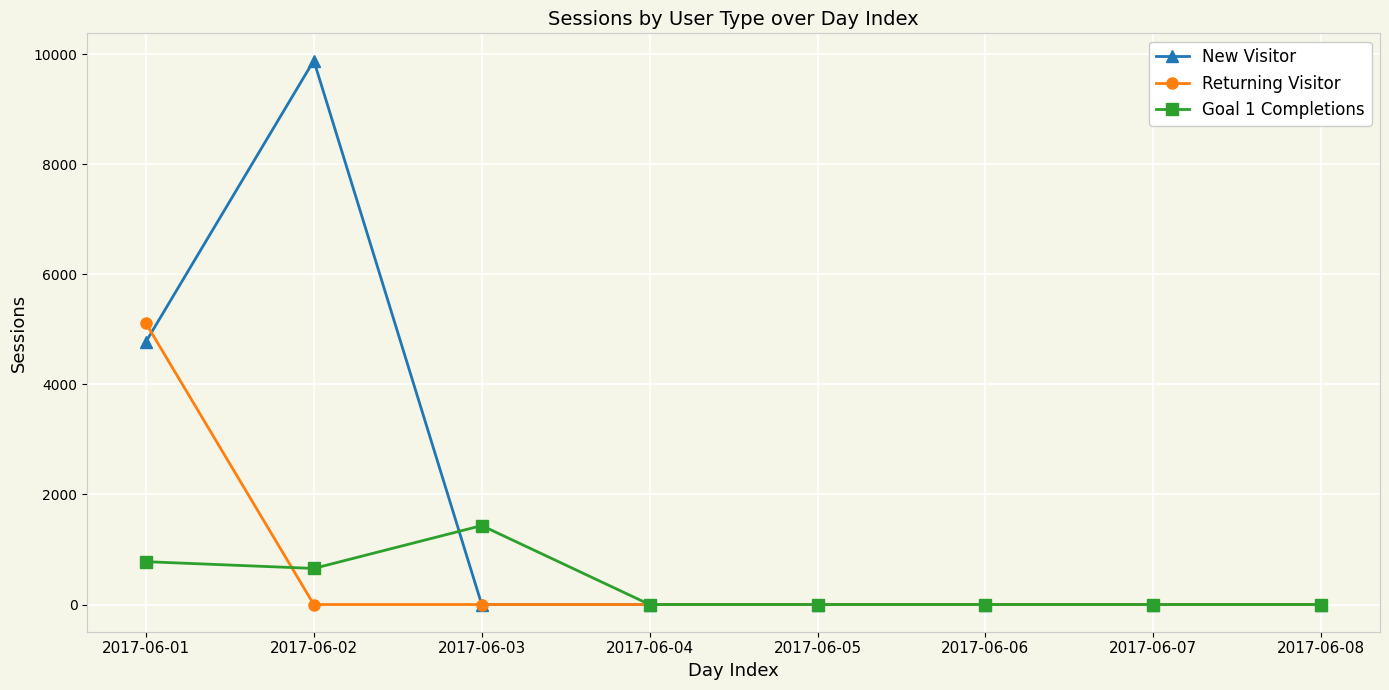

At which category does Goal 1 Completions reach its first local valley?

2017-06-02